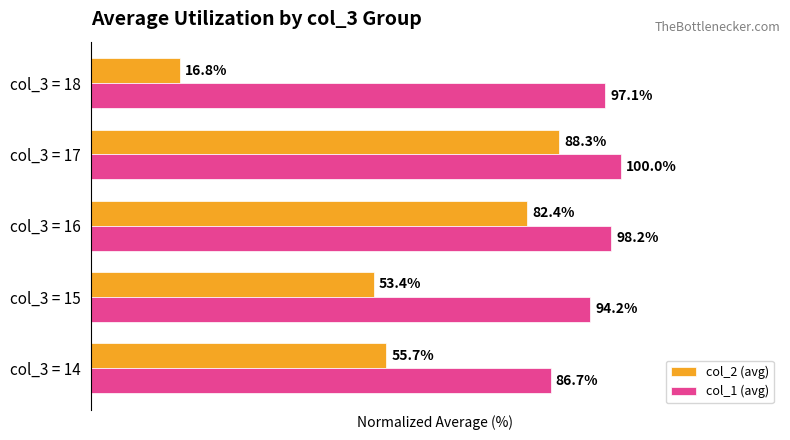

Which category has the highest value in the col_2 (avg) series?

col_3 = 17